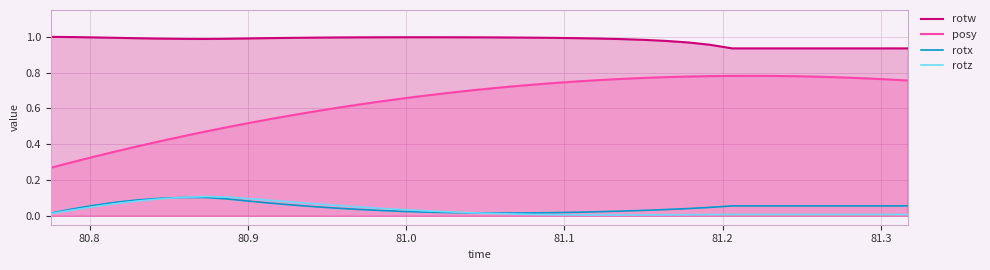

Which series has the largest total across all categories?

rotw